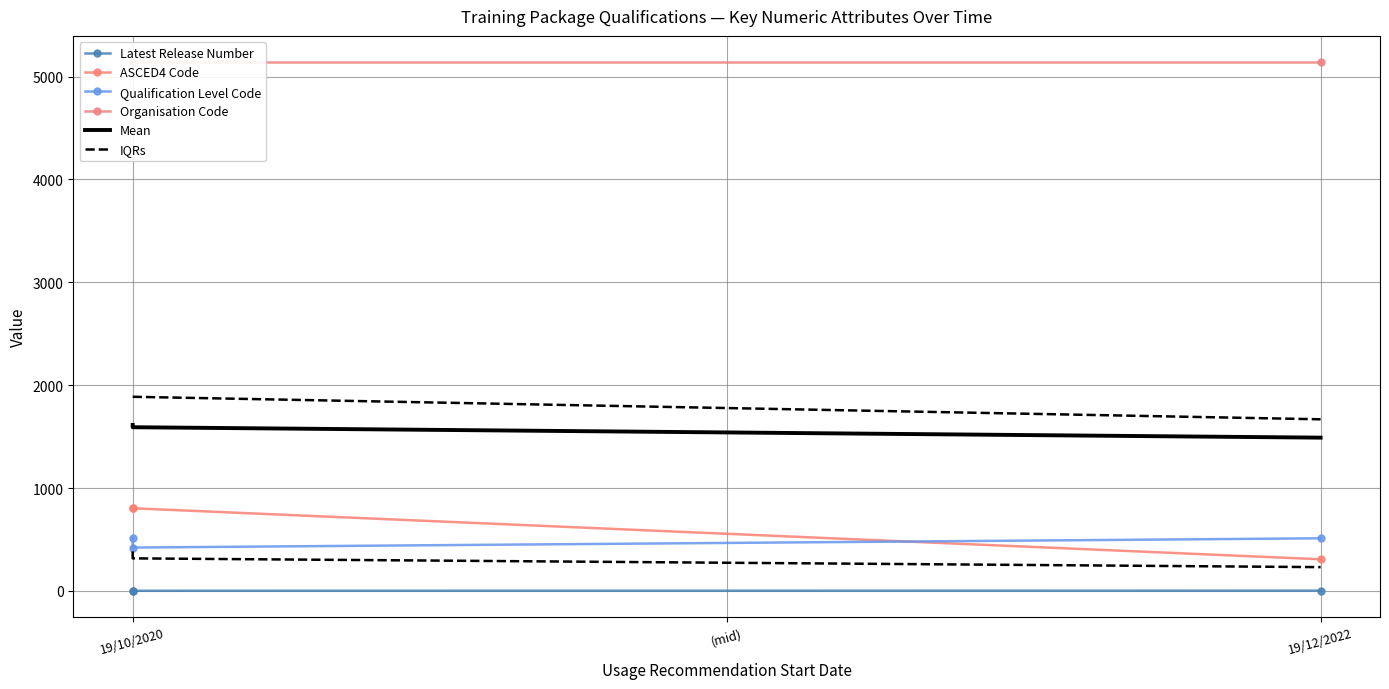

What position from the right is (mid)?

2